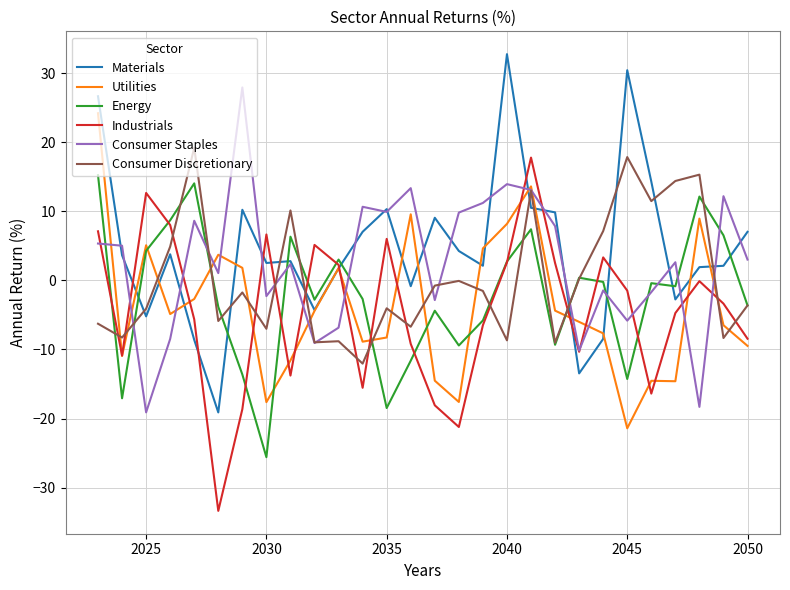

What is the maximum value for Utilities?

24.2